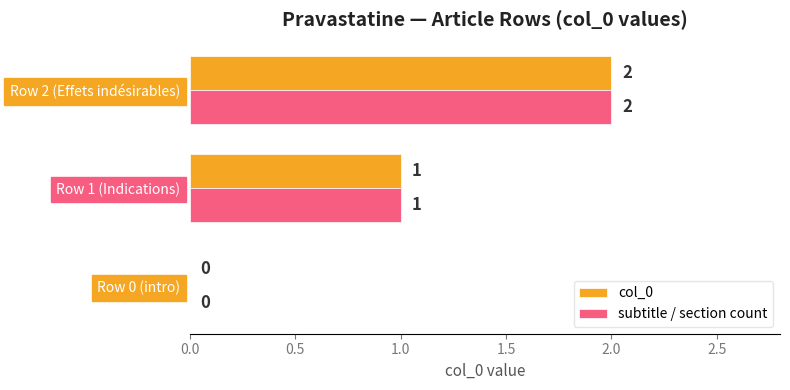

True or false: col_0 has a value of 2 at Row 2 (Effets indésirables).

True